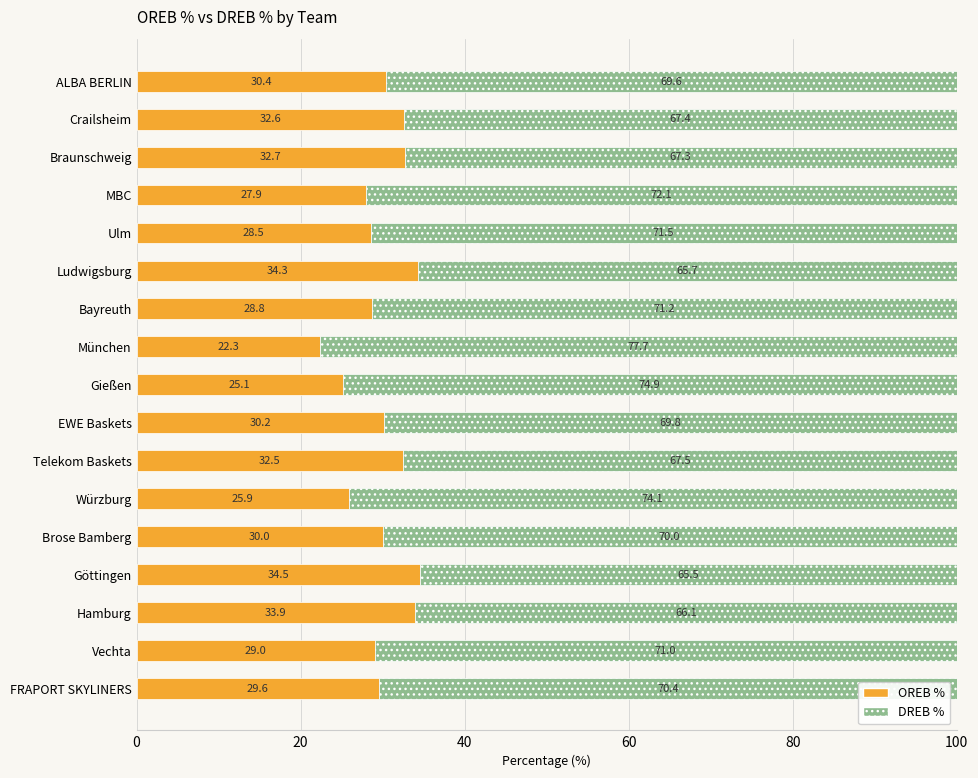

What is the difference between the maximum and second lowest values in the OREB % series?

9.4